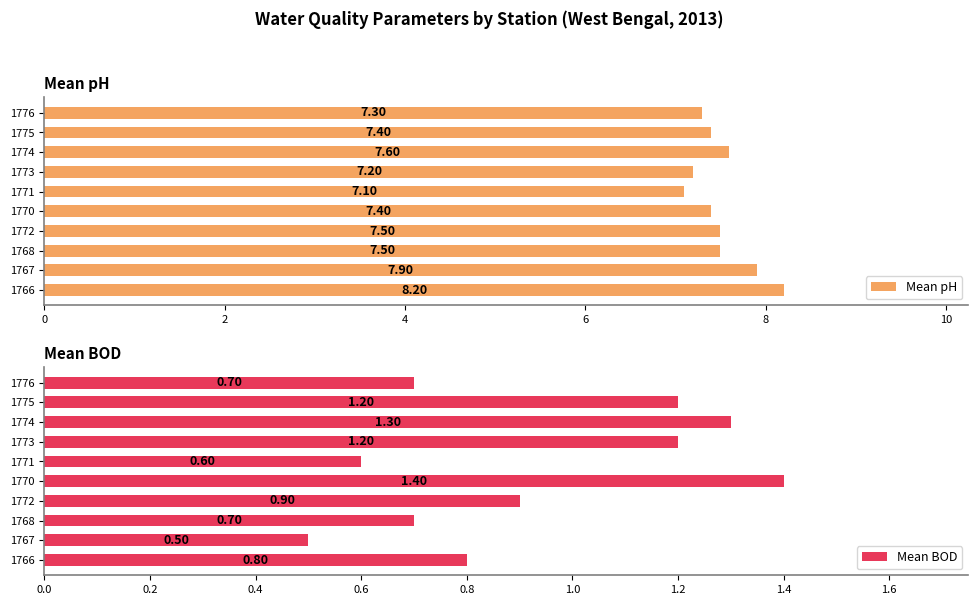

The Mean pH series shows 3.9 at 1773. True or false?

False